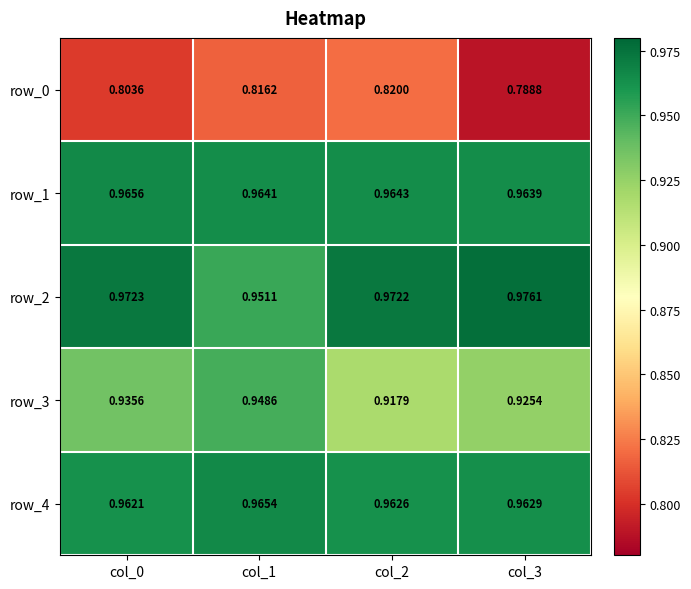

At which category is the sum across all series the highest?

col_1